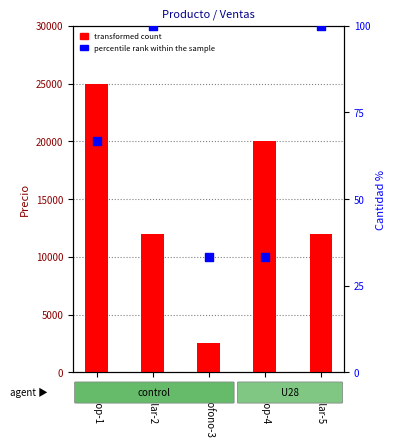

Which series has the widest spread of Y values?

transformed count